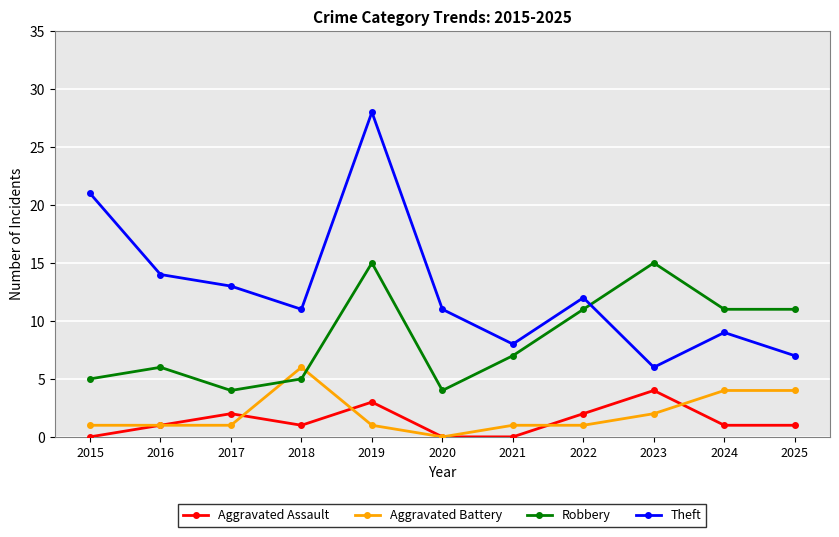

What are all the series names shown in the legend?

Aggravated Assault, Aggravated Battery, Robbery, Theft